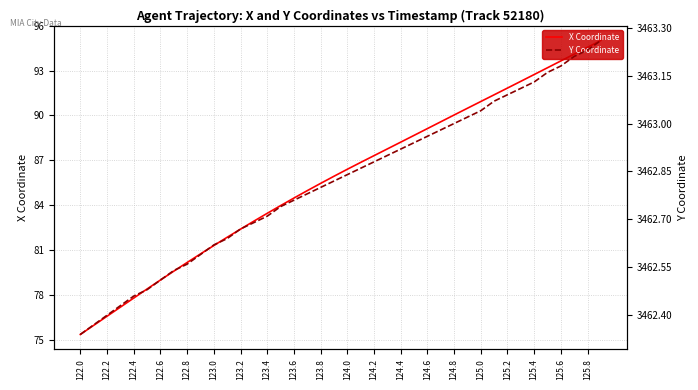

Is it true that X Coordinate equals 36.1 at 123.2?

False